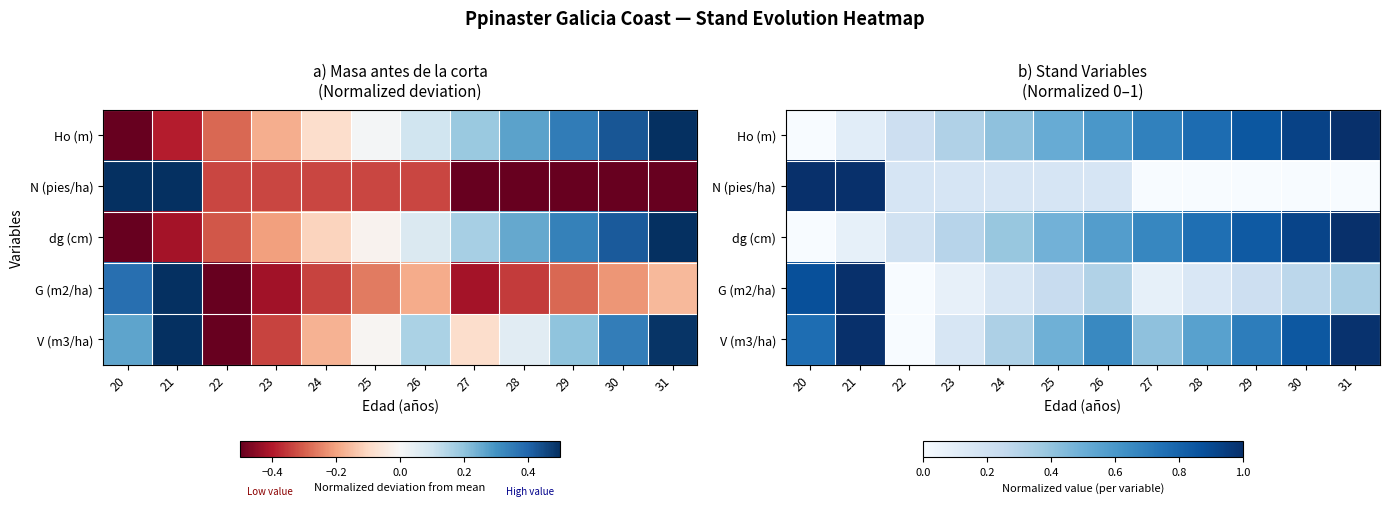

Is it true that Ho (m) equals 0.2 at 21?

False